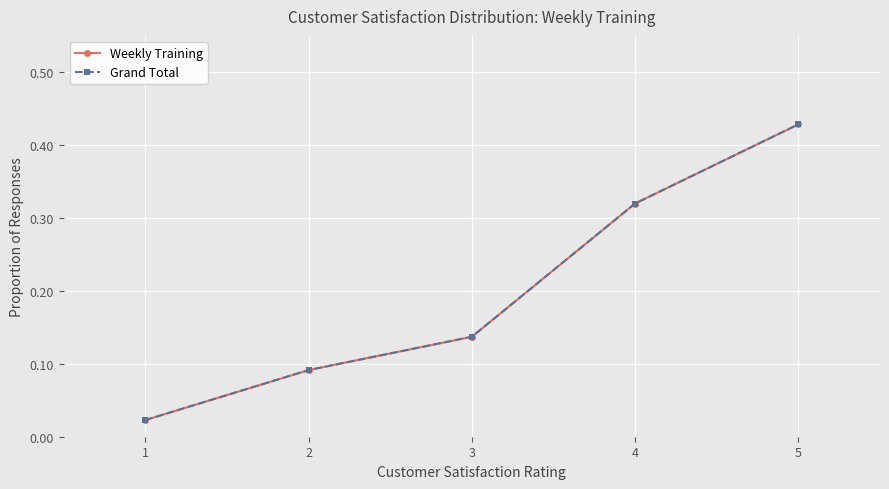

Is this an area chart (filled region under the line)?

No